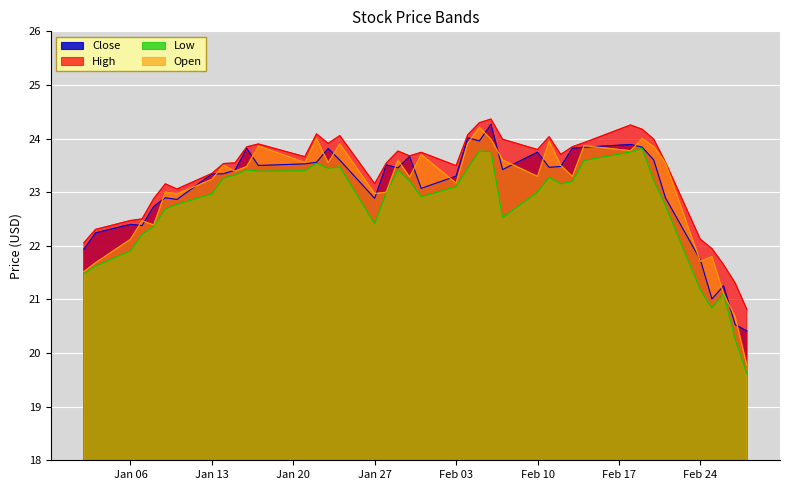

What value does the Open series have at Feb 03?

23.2